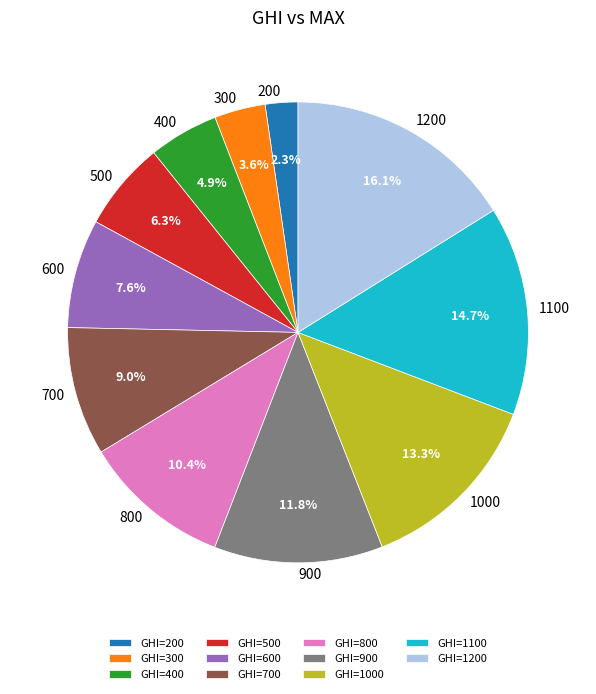

To the nearest percent, what is the difference between the largest and smallest slice percentages?

14%